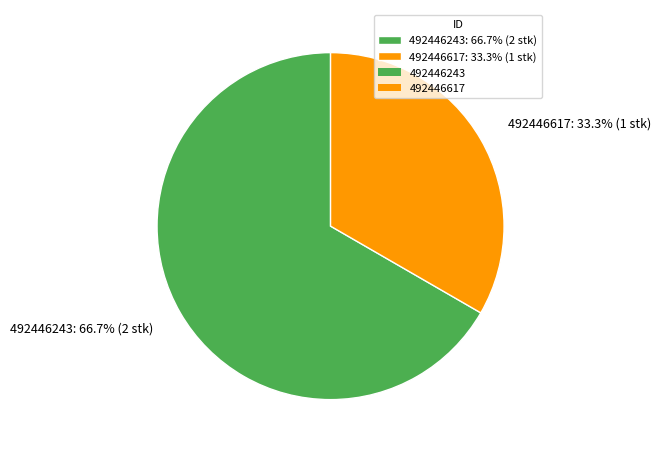

What percentage is the 492446243 slice, to the nearest percent?

67%